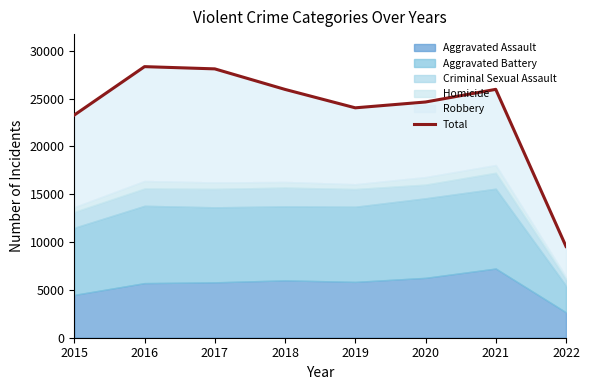

What is the change in value from 2015 to 2017?

+4830